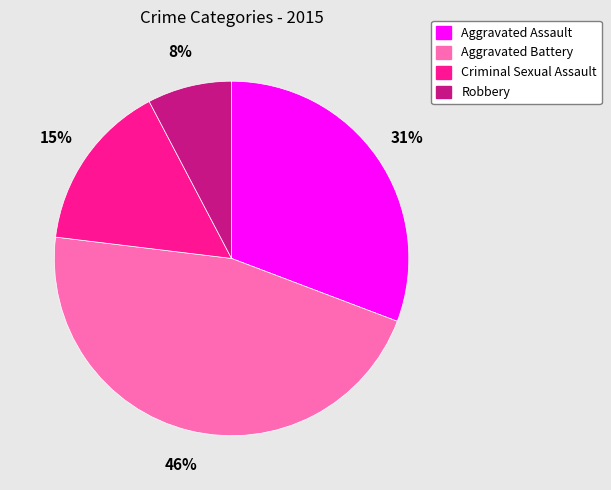

The Aggravated Assault slice represents 31% of the pie. True or false?

True